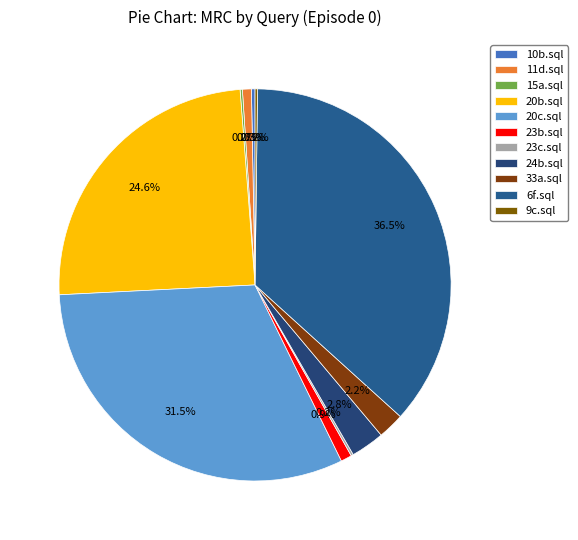

Which category has the smallest portion of the pie?

15a.sql